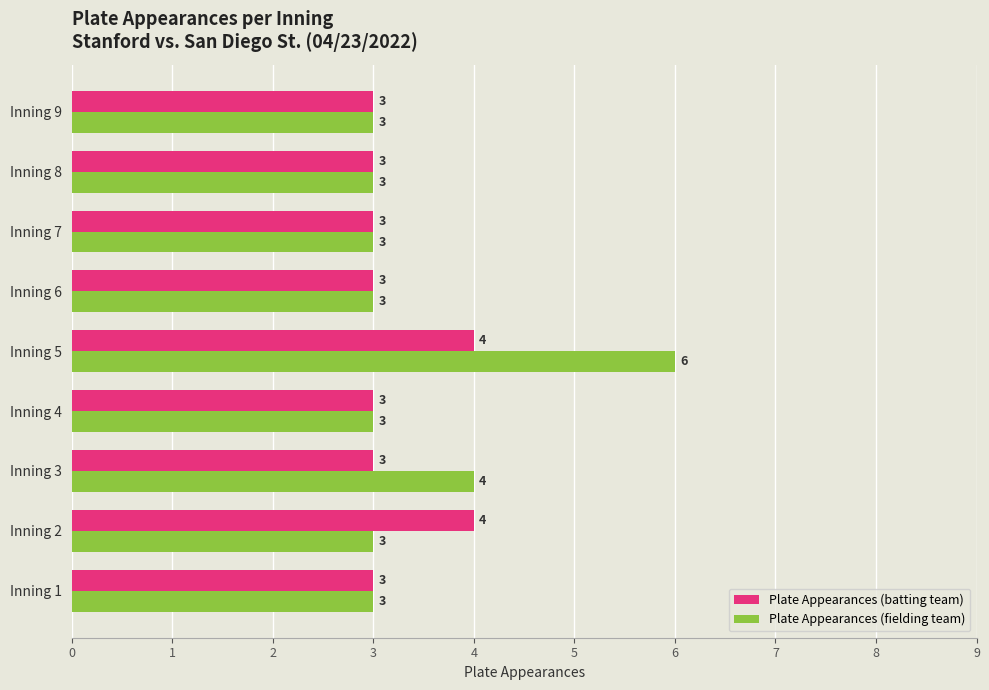

Where is Plate Appearances (fielding team) nearest to the value 4?

Inning 3